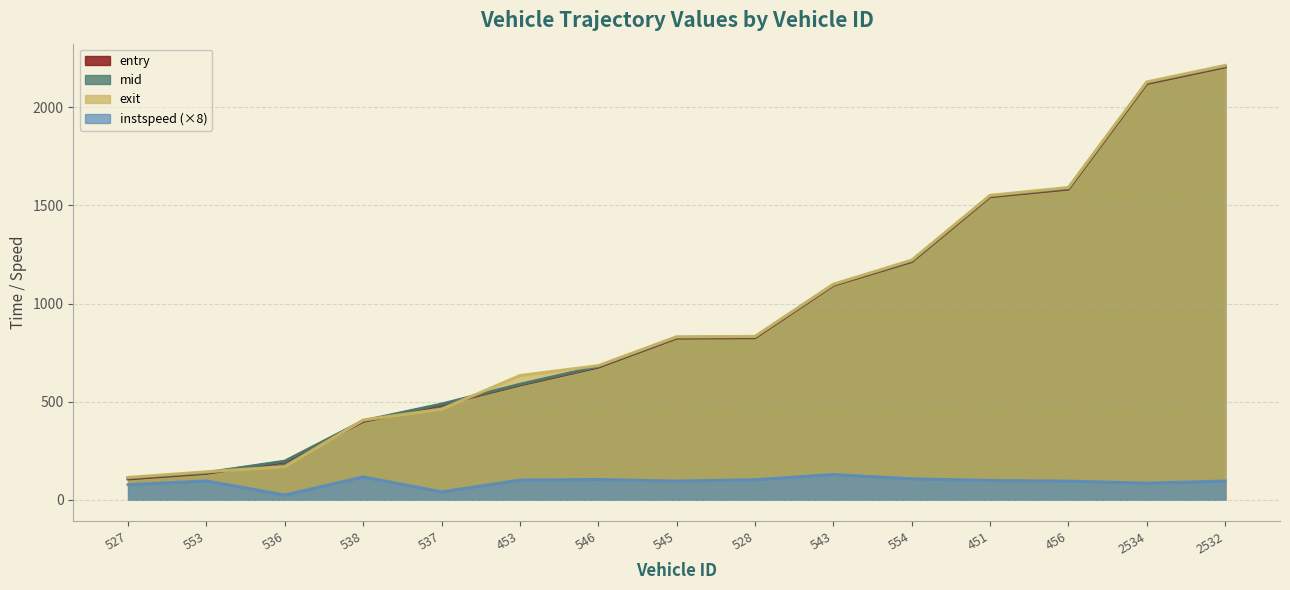

What is the difference between the maximum and minimum values in the exit series?

2100.0